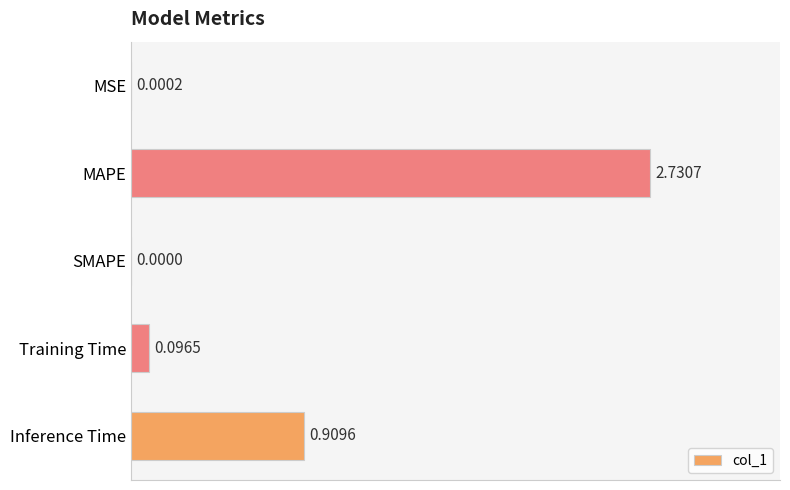

What is the sum of the values at MAPE and Inference Time?

3.6